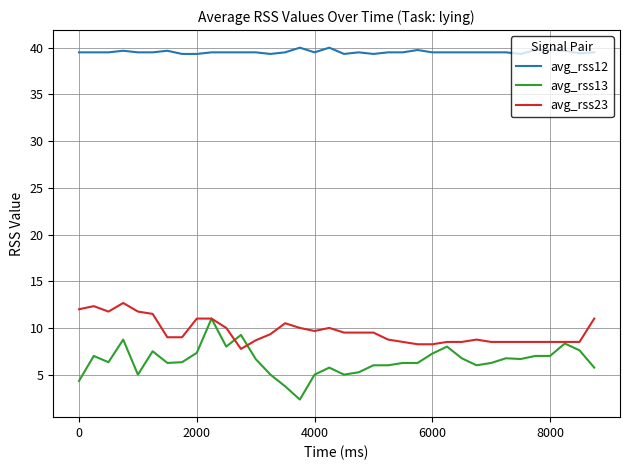

Which series has the largest total across all categories?

avg_rss12